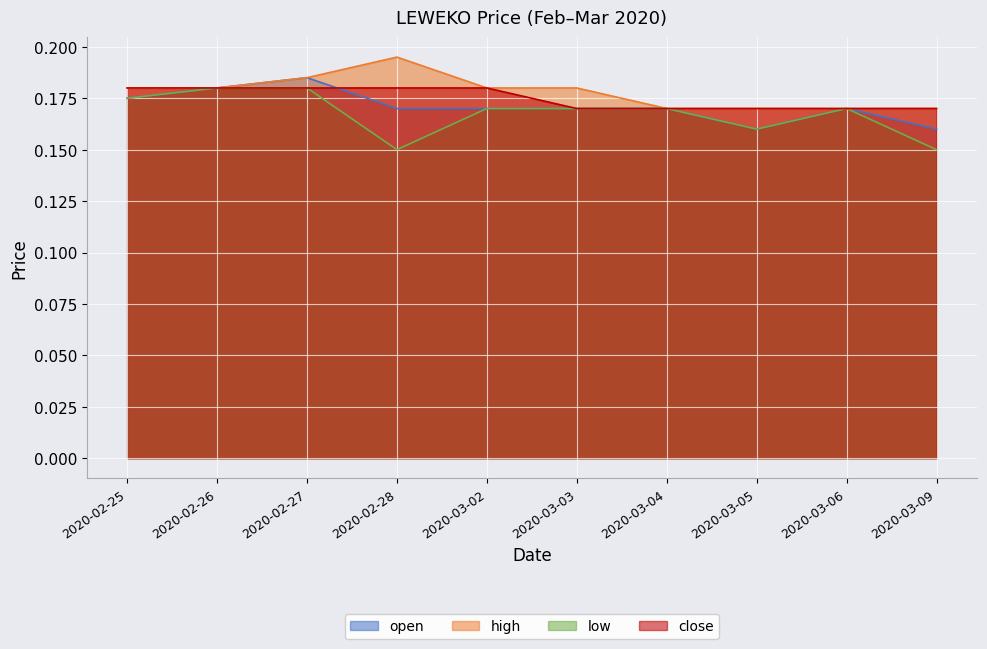

Rank the series by their maximum value, from lowest to highest.

low, close, open, high